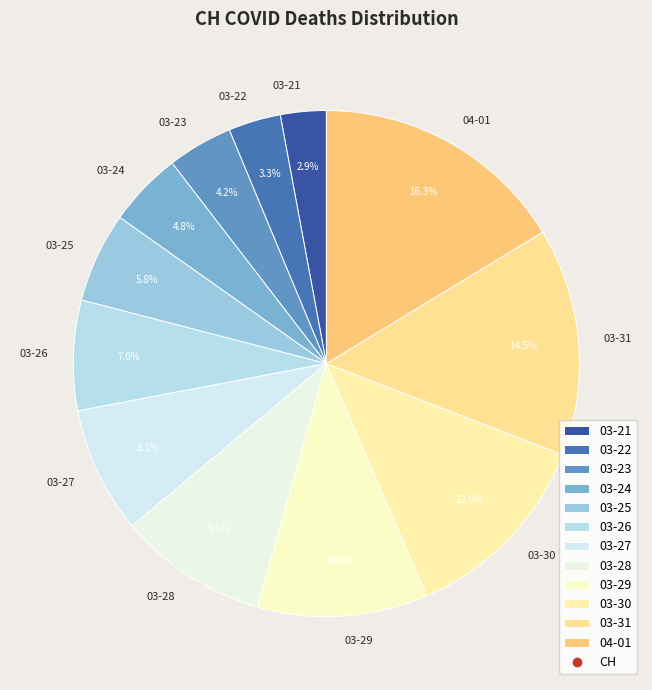

How many slices are in this pie chart?

12